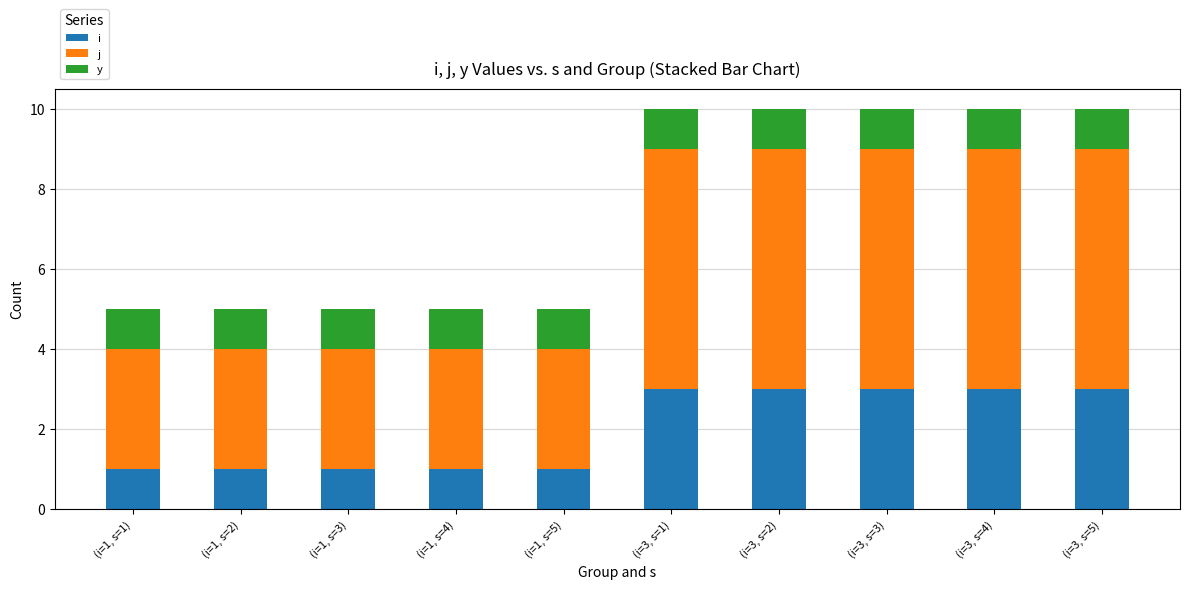

What position from the left is (i=1, s=2)?

2